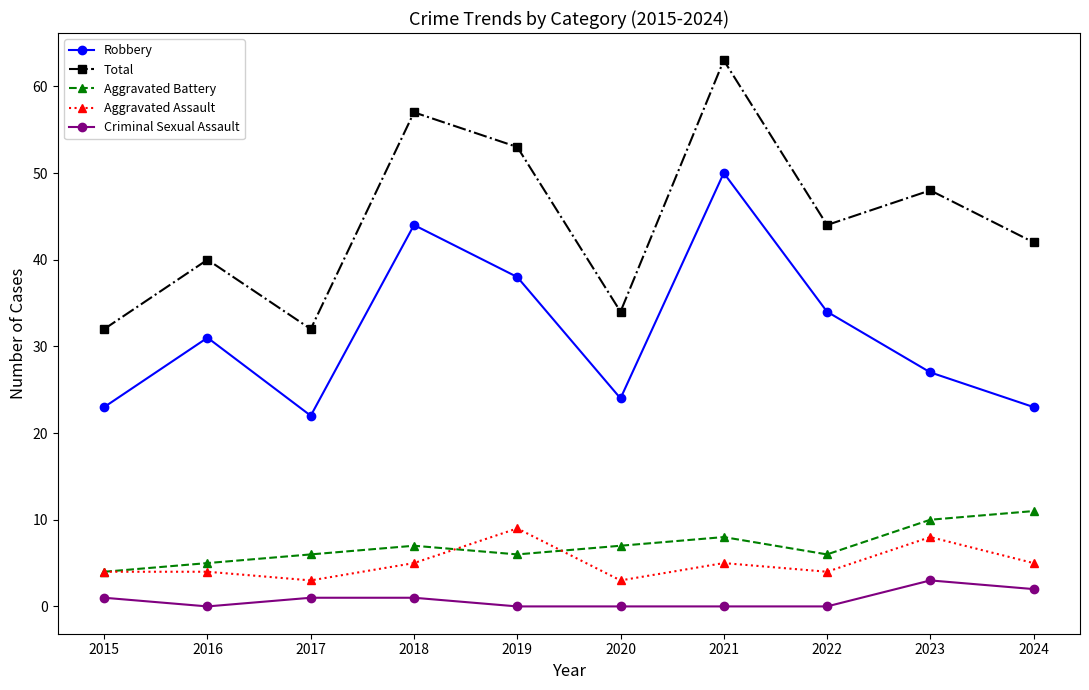

What is the difference between the second highest and second lowest values in the Criminal Sexual Assault series?

2